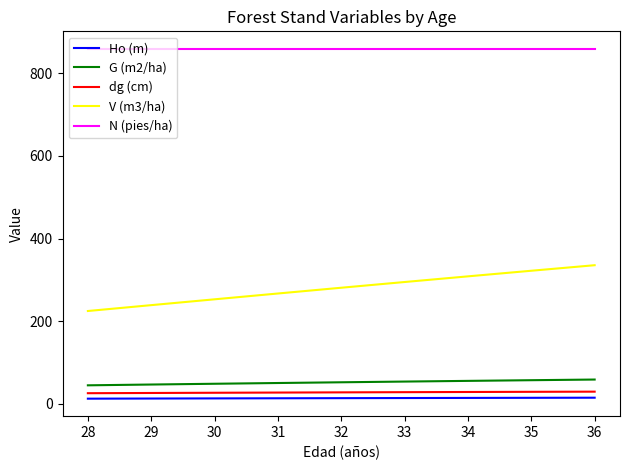

Which series has the largest total across all categories?

N (pies/ha)